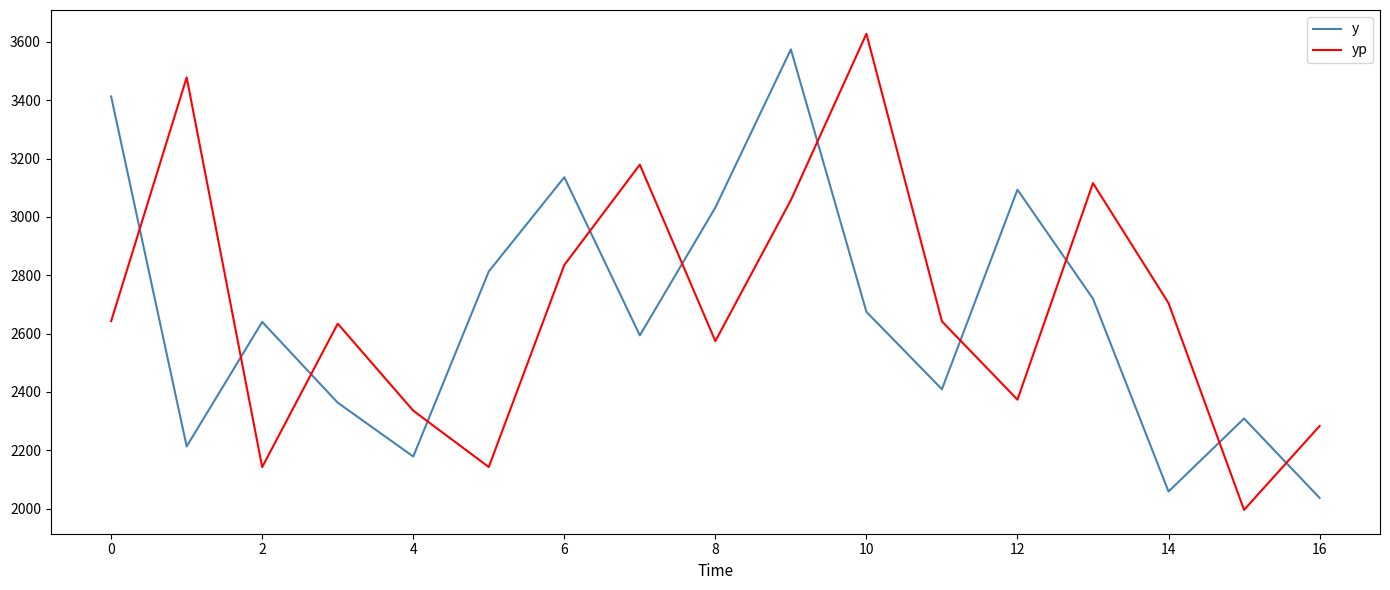

What is the smallest value displayed?

1996.0